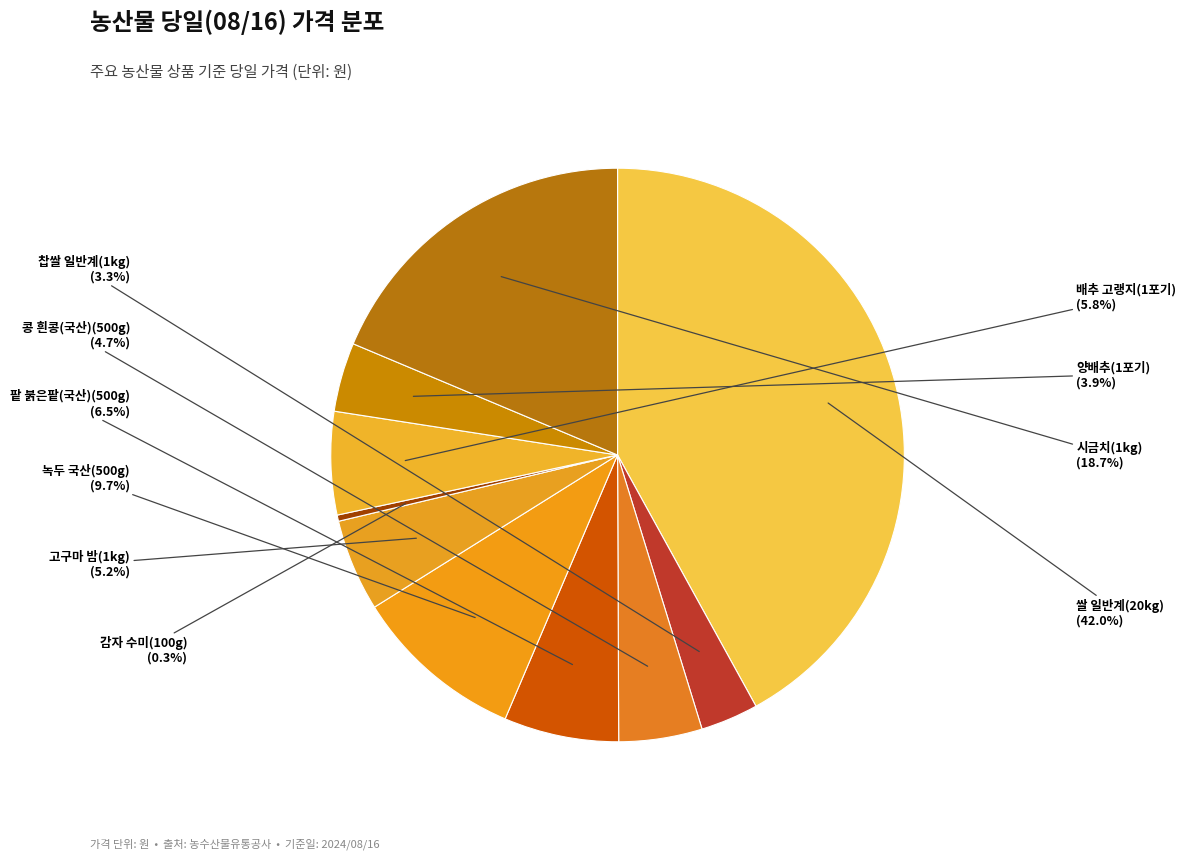

Is the sum of 감자 수미(100g) and 녹두 국산(500g) greater than half?

No